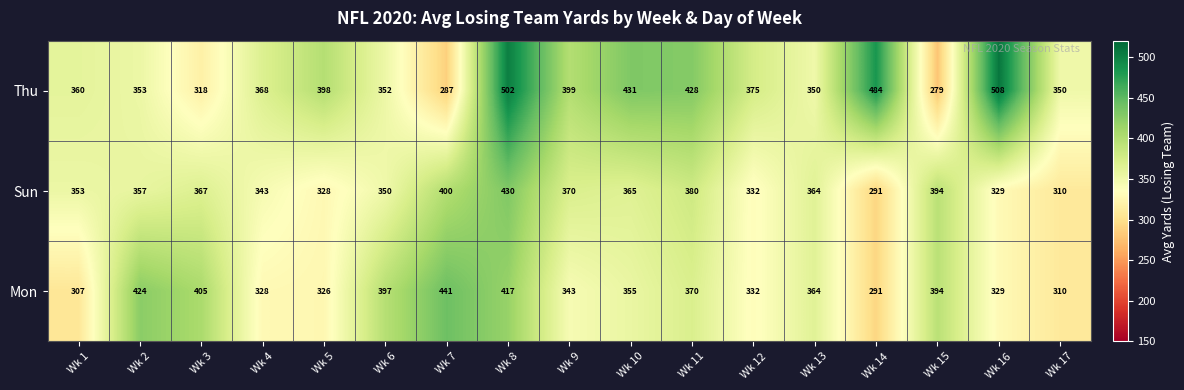

List the series in order of their peak value, highest first.

Thu, Mon, Sun